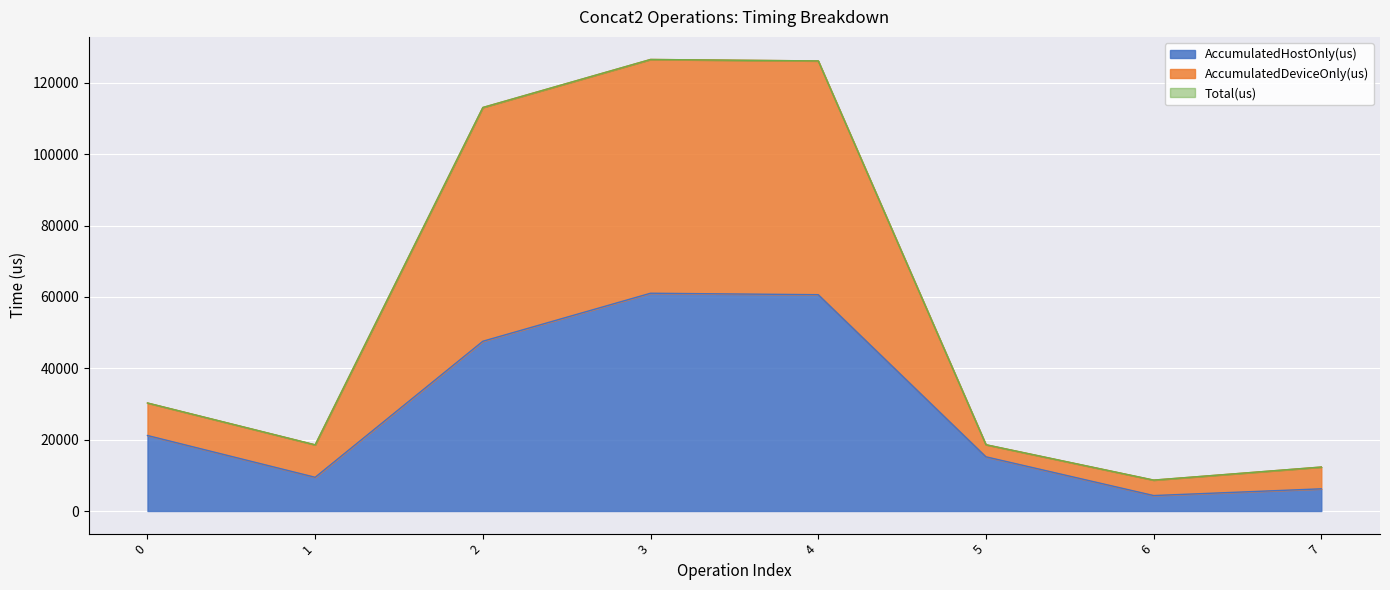

How many lines are shown in the chart?

3